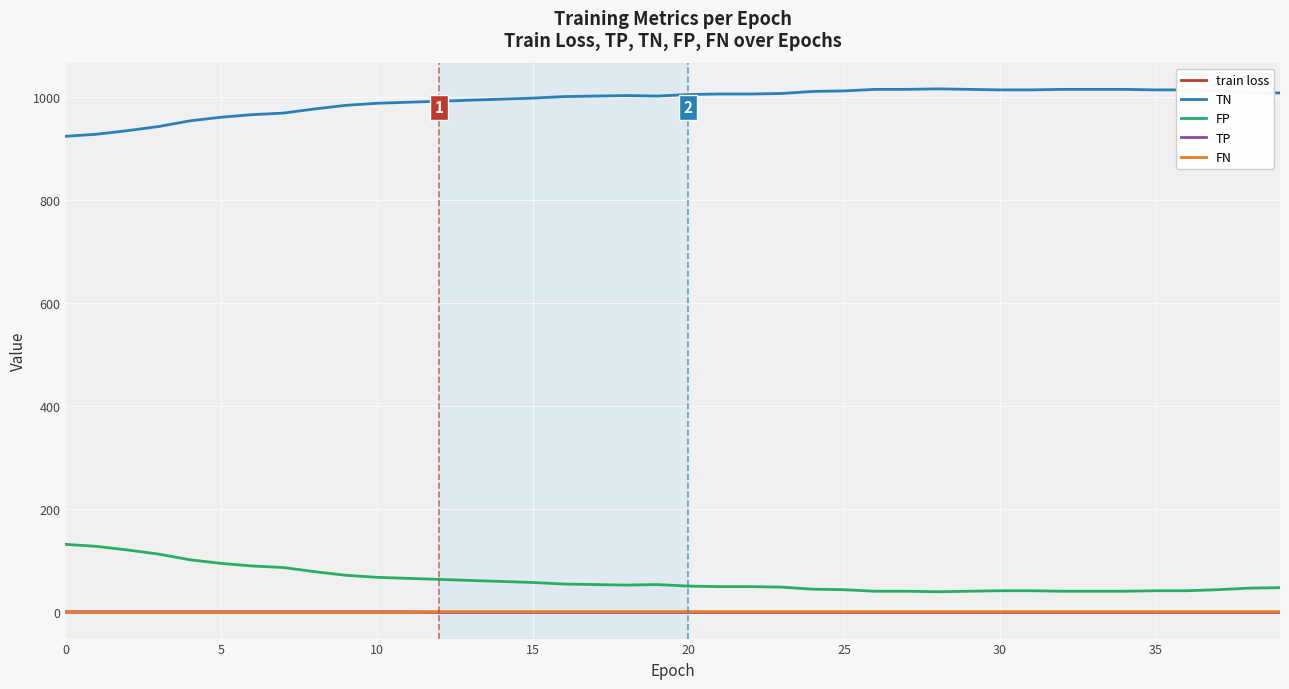

What is the maximum value shown in the chart?

1015.0